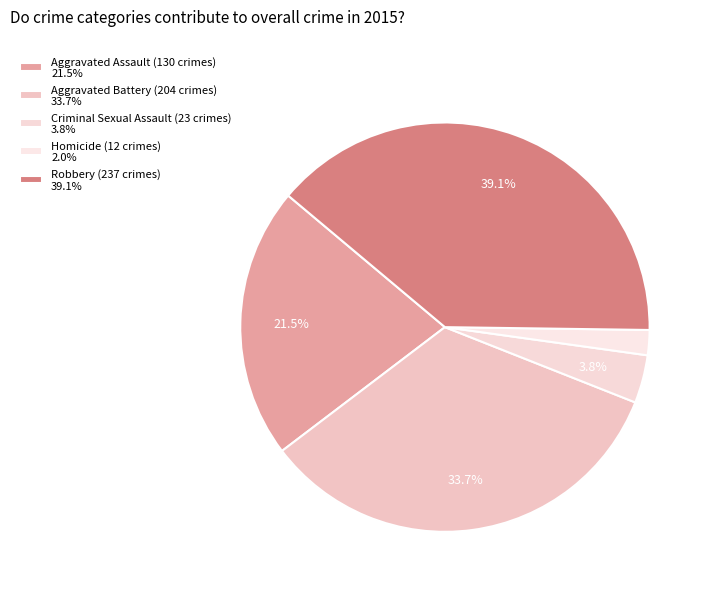

Count the number of slices in the pie.

5